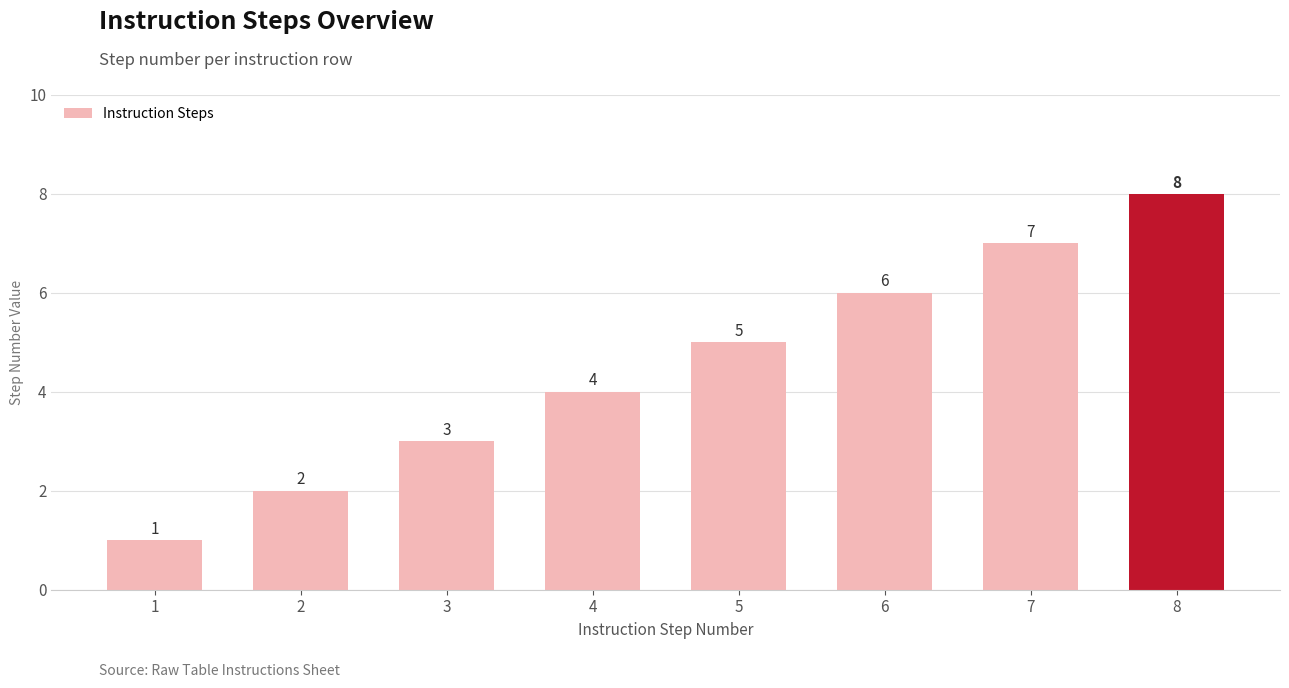

Reading right to left, transcribe all the data shown in this chart.

8=8	7=7	6=6	5=5	4=4	3=3	2=2	1=1